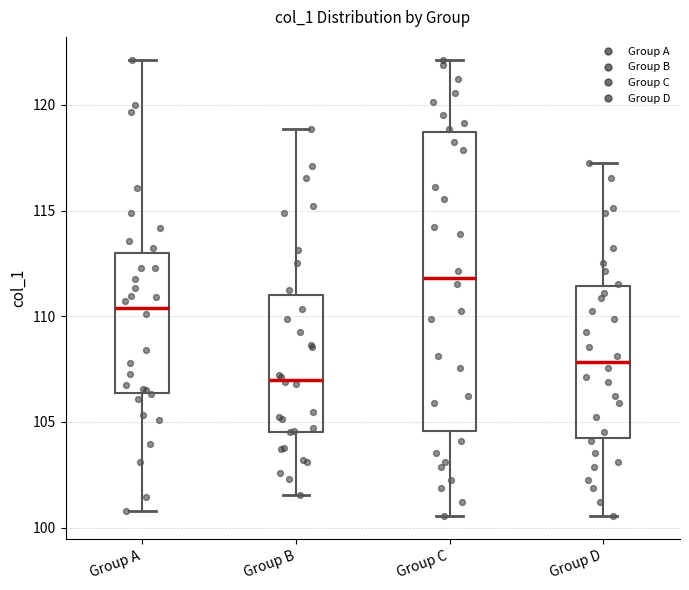

Reading left to right, transcribe this box plot: for each box, give where its median line is, the range the box spans, and where its two whiskers end, as read against the y-axis. The values are not printed on the chart, so give them approximately, as read against the axis.

Group A: median 110.5, box 106.5 to 113.0, whiskers 101.0 to 122.0
Group B: median 107.0, box 104.5 to 111.0, whiskers 101.5 to 119.0
Group C: median 112.0, box 104.5 to 118.5, whiskers 100.5 to 122.0
Group D: median 108.0, box 104.0 to 111.5, whiskers 100.5 to 117.0